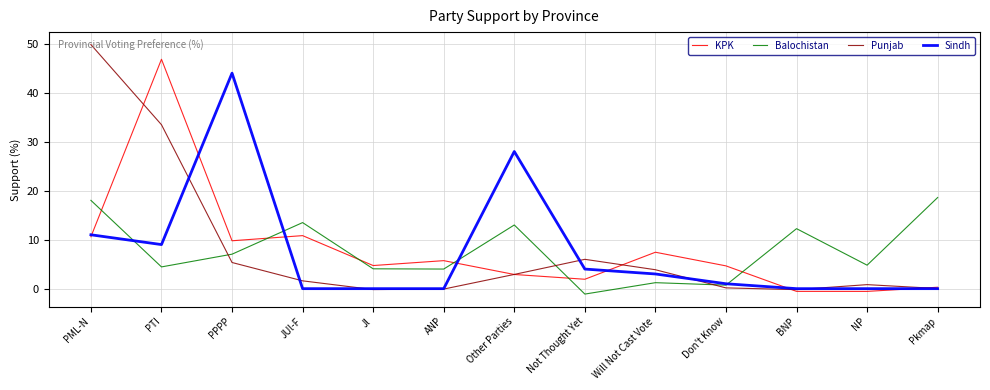

True or false: Sindh and KPK intersect in this chart.

True